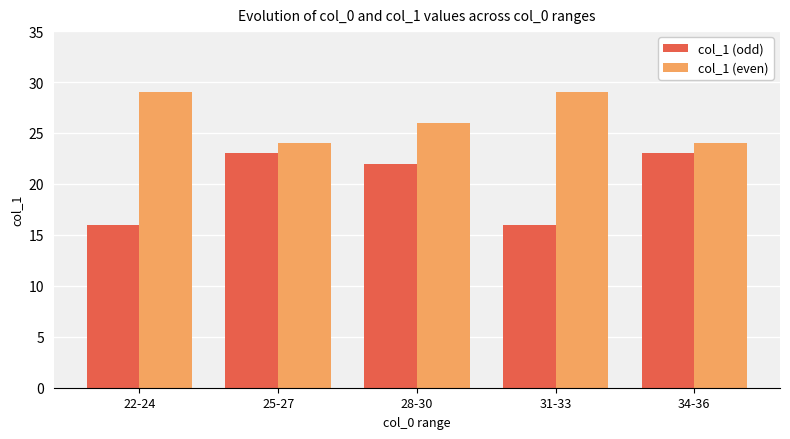

Read the col_1 (odd) value at 22-24.

16